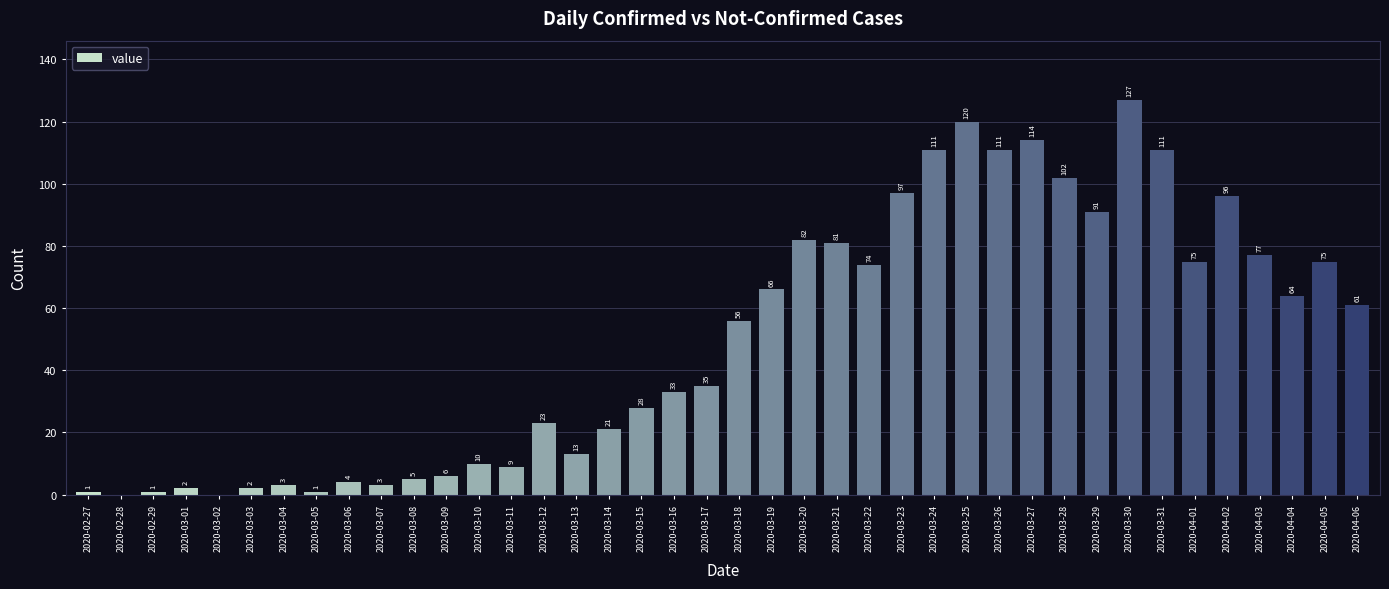

What is the change in value from 2020-03-18 to 2020-04-03?

+21